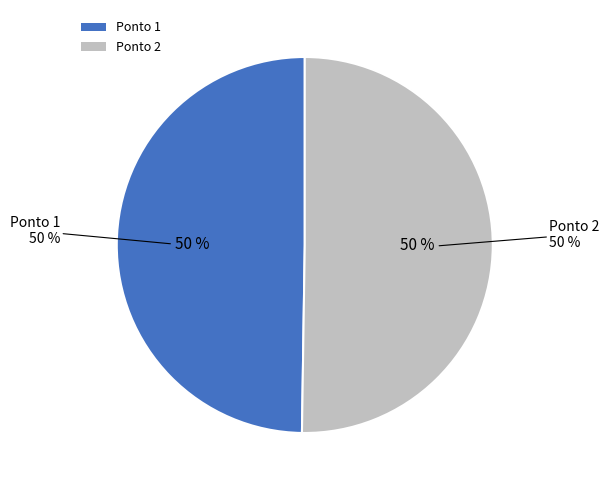

How many segments does this pie chart have?

2